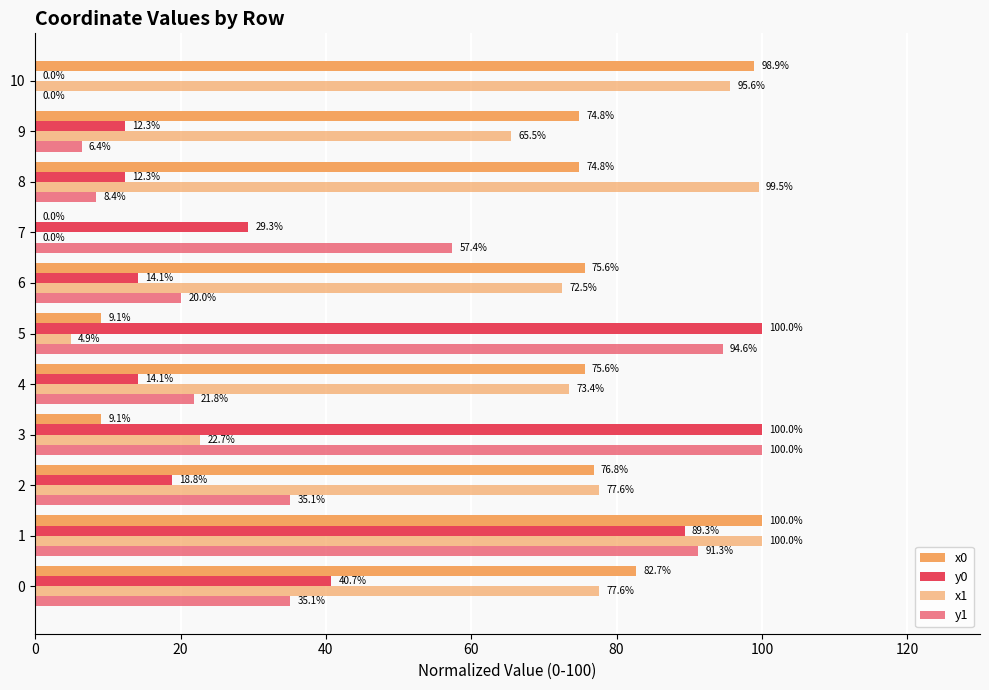

What is the difference between the maximum and second lowest values in the y1 series?

93.6